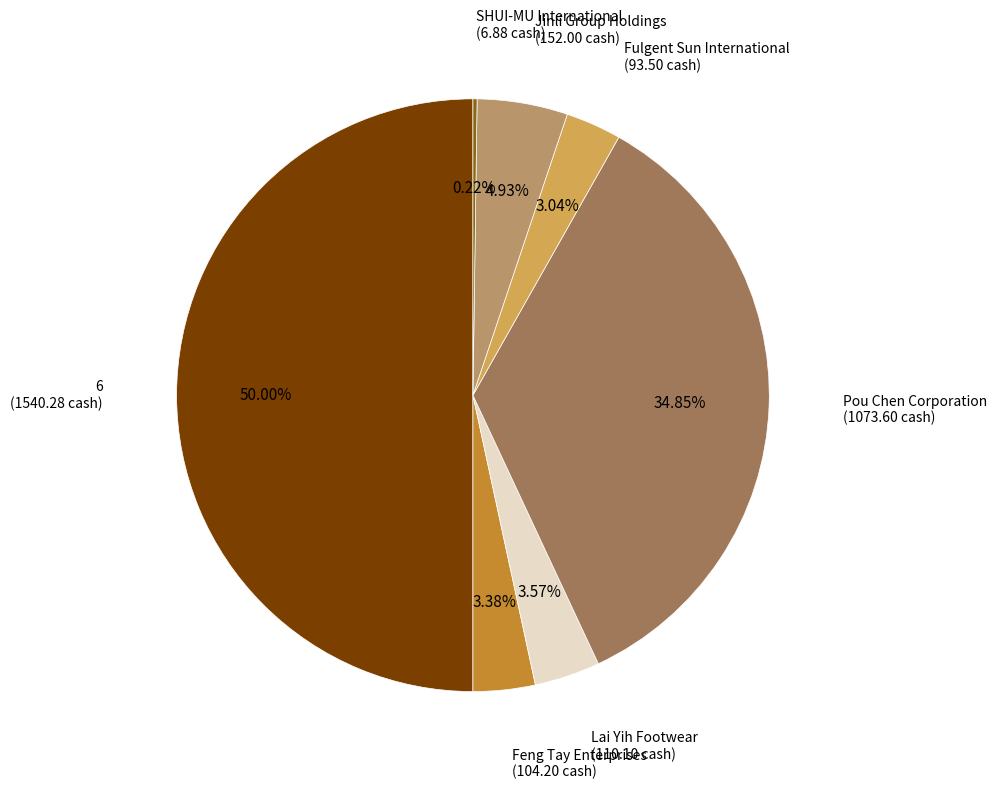

Does any single category account for the majority?

No